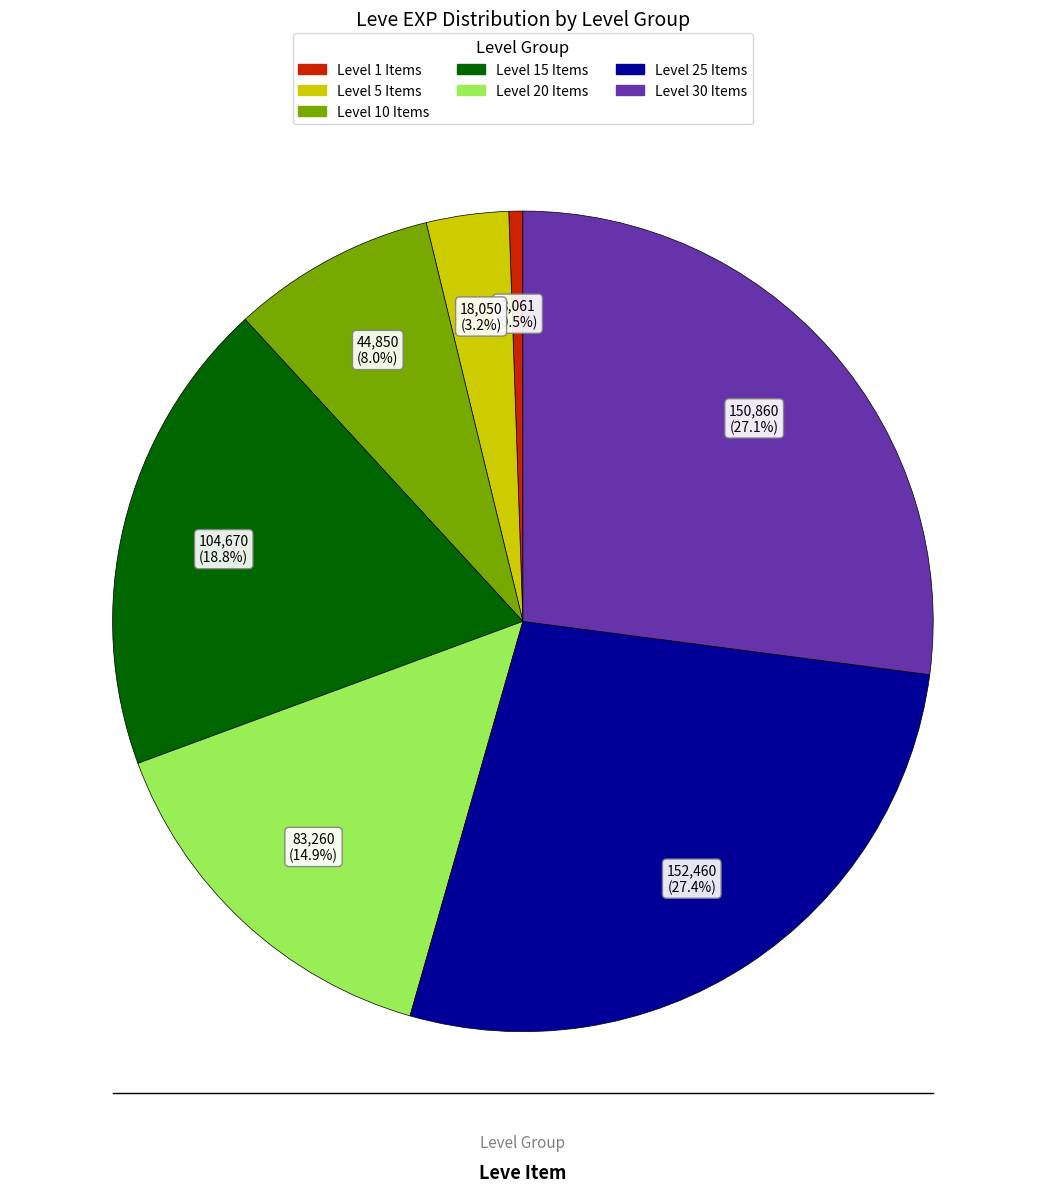

Is there any slice that represents more than half of the pie?

No